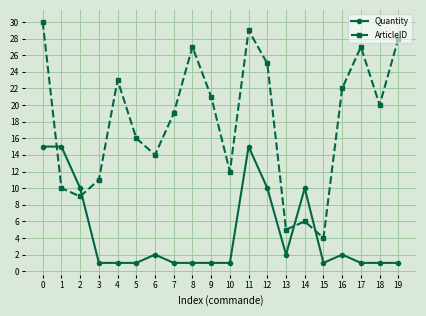

Which series changed the most between 4 and 8?

ArticleID